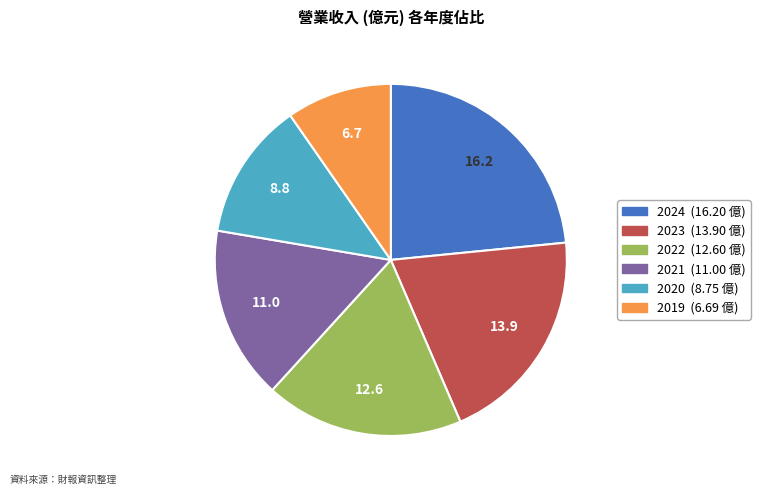

Between 2020 and 2022, which is larger?

2022